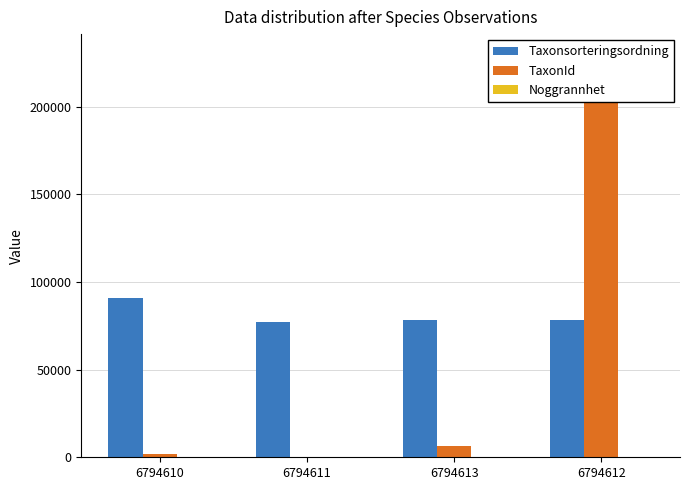

What is the value of the TaxonId bar at the 2nd from the left?

353